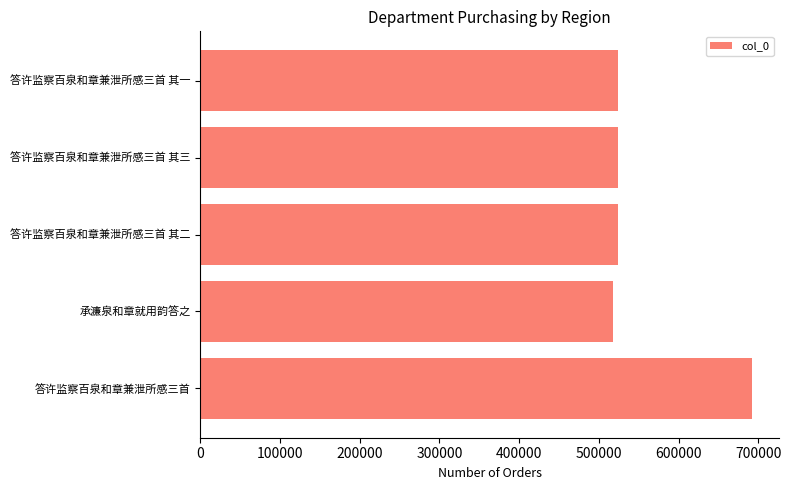

What is the sum of all values?

2779878